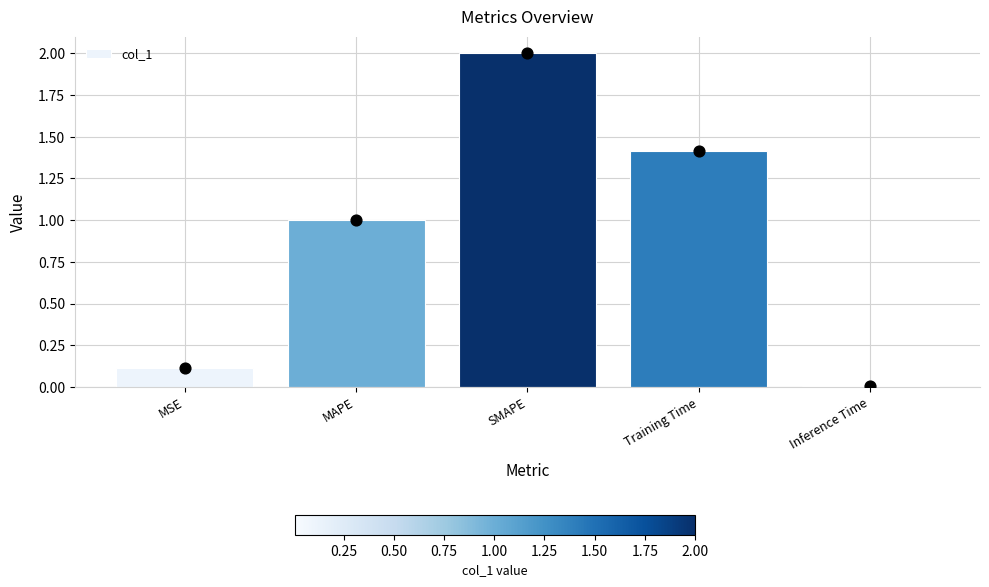

What is the change in value from MSE to SMAPE?

+1.9